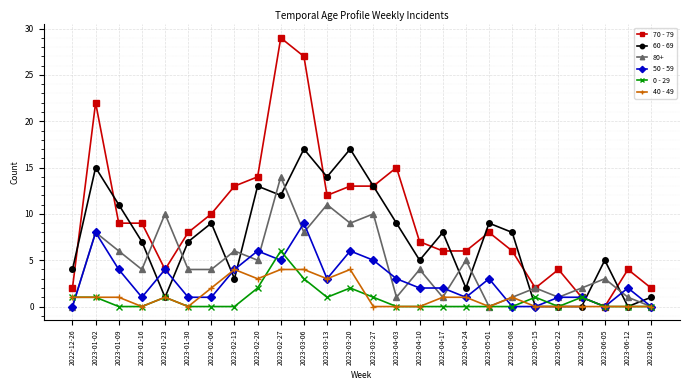

What is the greatest value displayed?

29